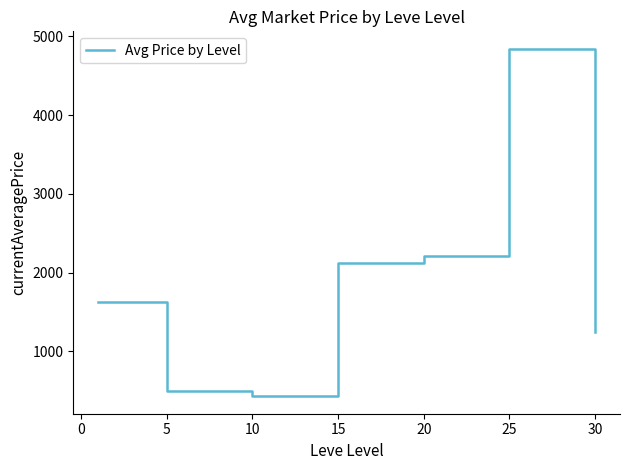

What is the greatest value displayed?

4844.4